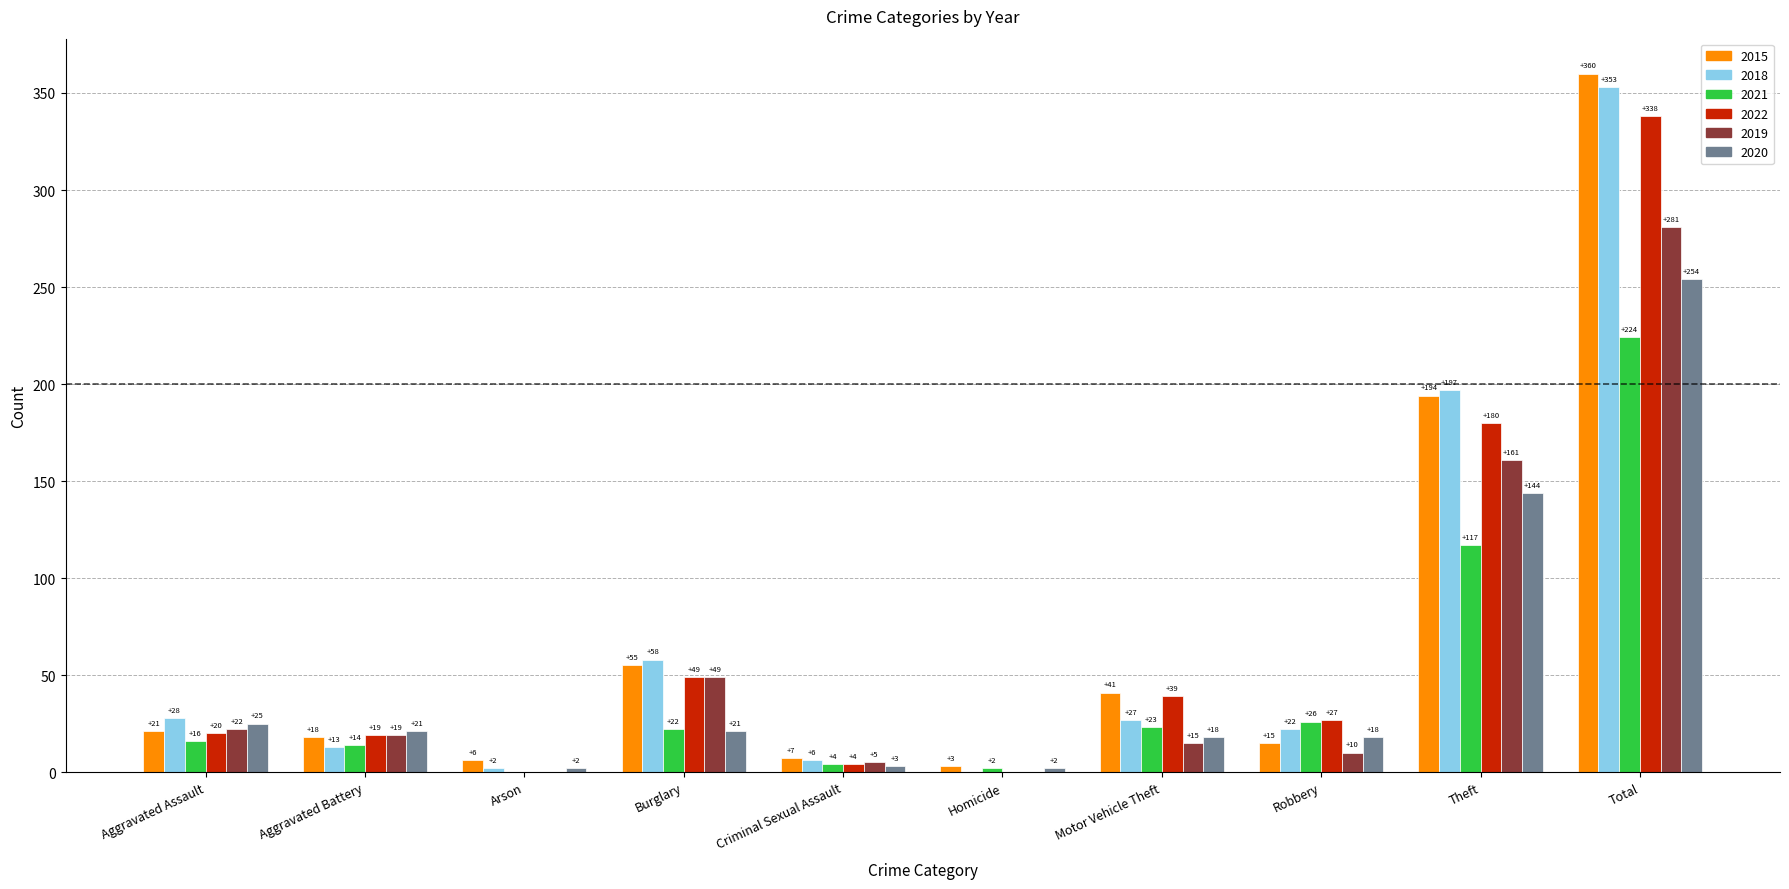

How many data points does each series have?

10